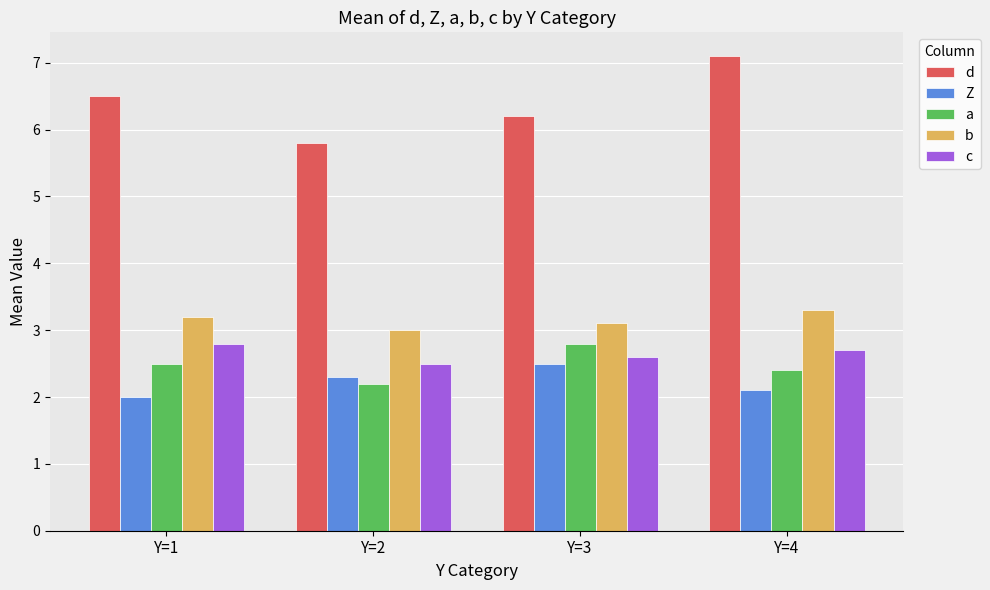

What value does the Z series have at Y=4?

2.1